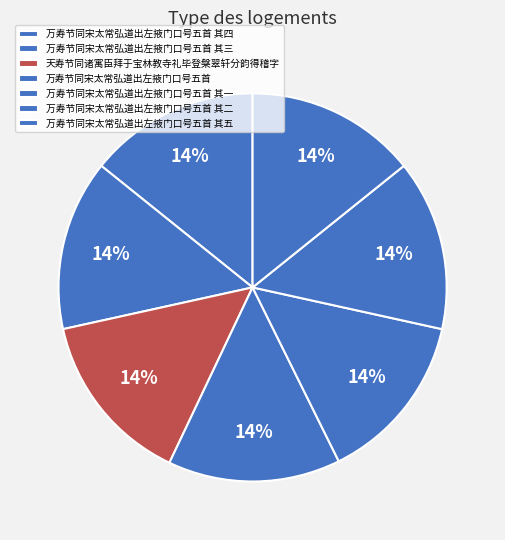

What is the largest slice in the pie chart?

天寿节同诸寓臣拜于宝林教寺礼毕登槃翠轩分韵得稽字